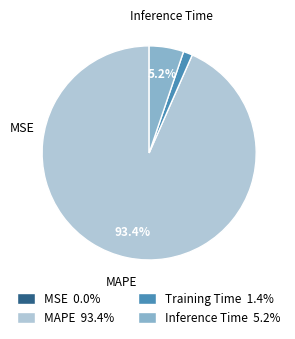

Does any single category account for the majority?

Yes